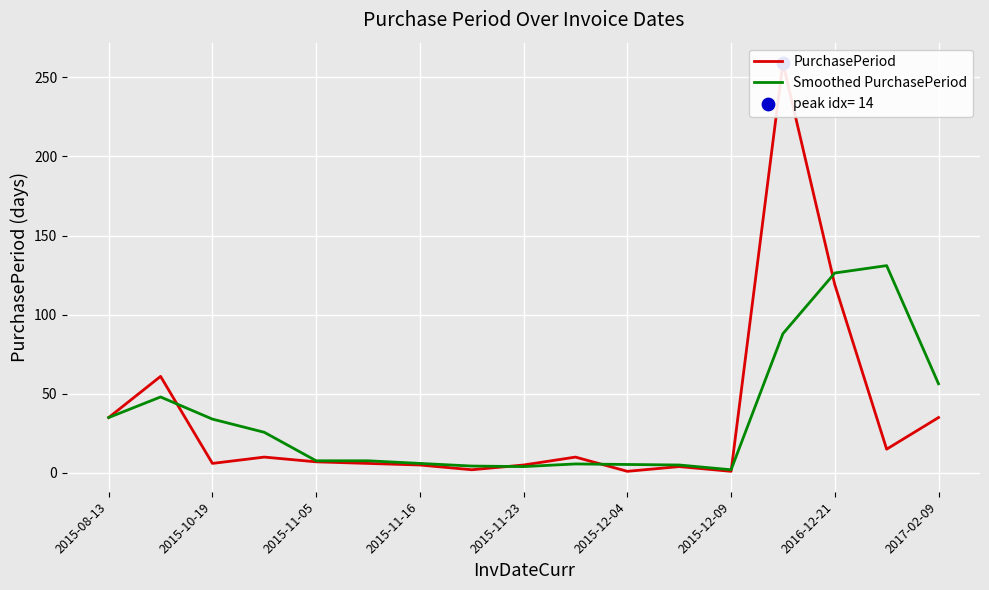

At which label is Smoothed PurchasePeriod closest to 66?

2017-02-09